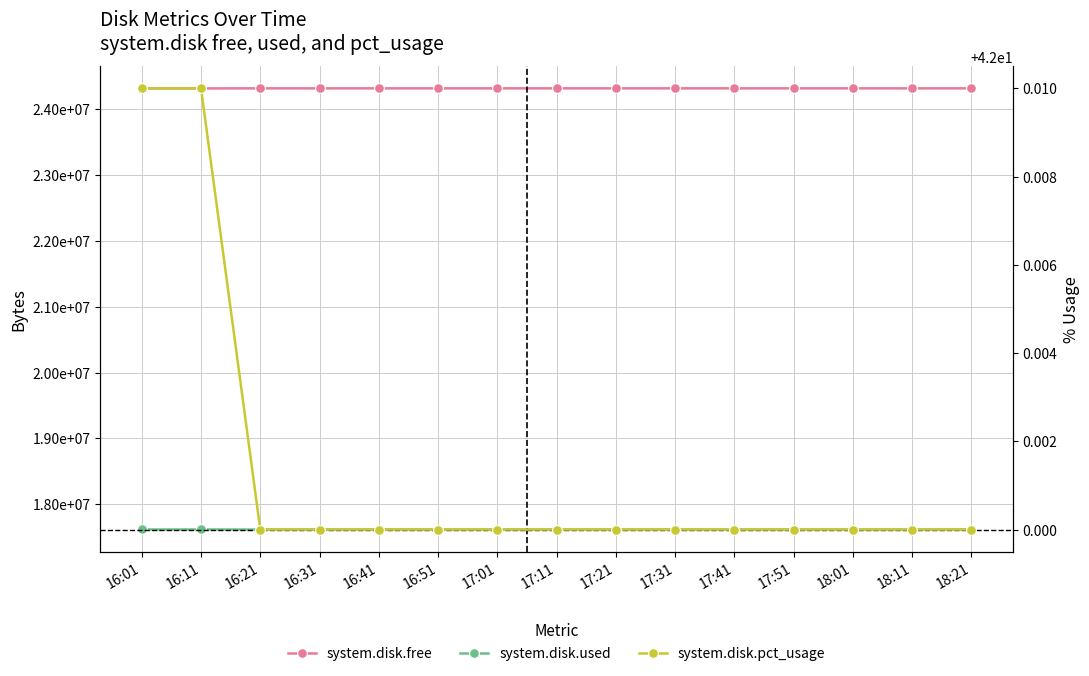

True or false: system.disk.free and system.disk.used cross at least once.

False